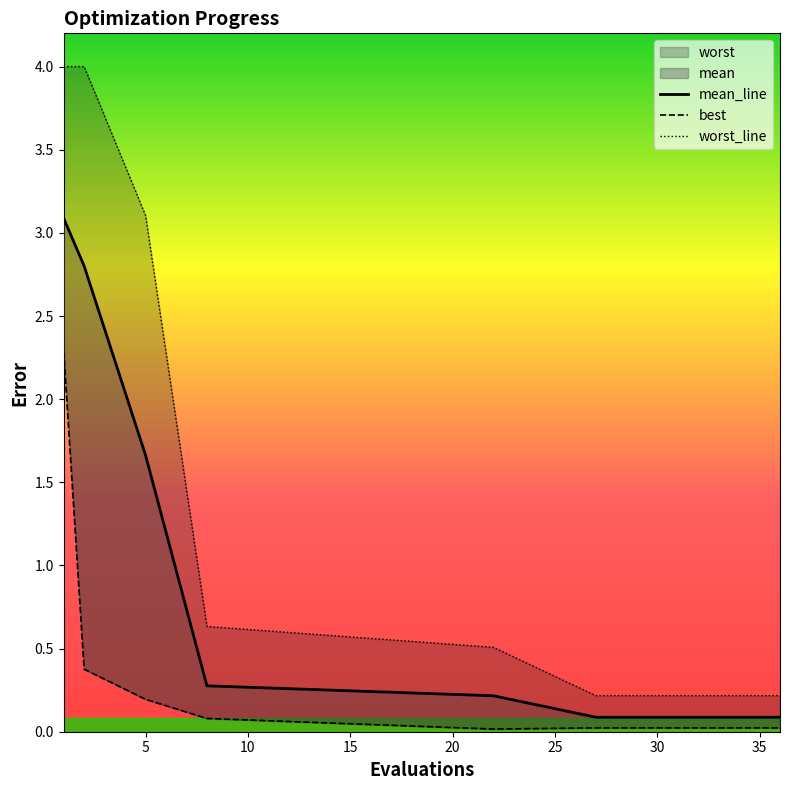

Reading left to right, list all the values displayed in this chart.

mean_line: 3.1	2.8	1.7	0.3	0.2	0.1	0.1	0.1	0.1	0.1	0.1	0.1	0.1	0.1	0.1
best: 2.3	0.4	0.2	0.1	0.0	0.0	0.0	0.0	0.0	0.0	0.0	0.0	0.0	0.0	0.0
worst_line: 4.0	4.0	3.1	0.6	0.5	0.2	0.2	0.2	0.2	0.2	0.2	0.2	0.2	0.2	0.2